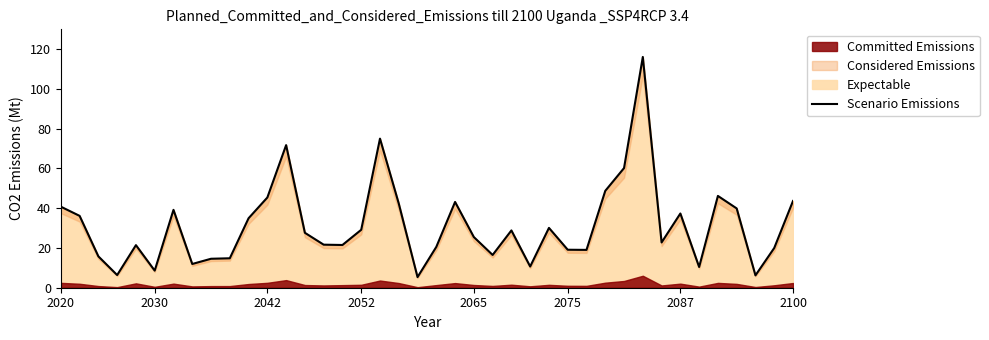

What is the difference between the second highest and second lowest values?

68.8